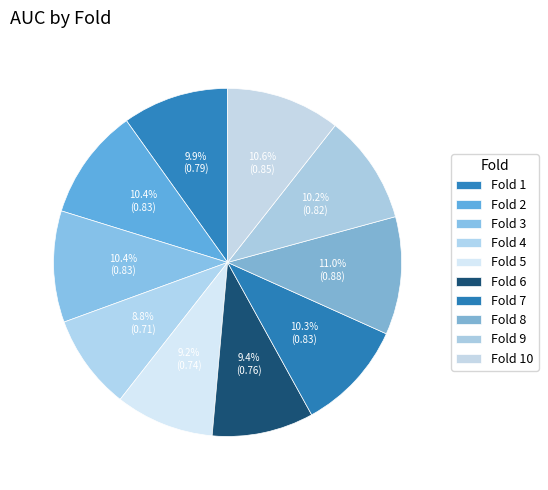

Which slice is the smallest?

4